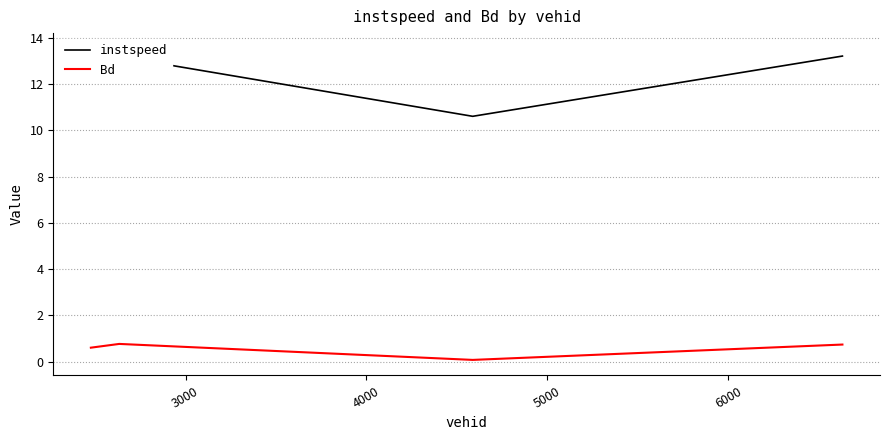

Does the chart display data point markers on the line(s)?

No